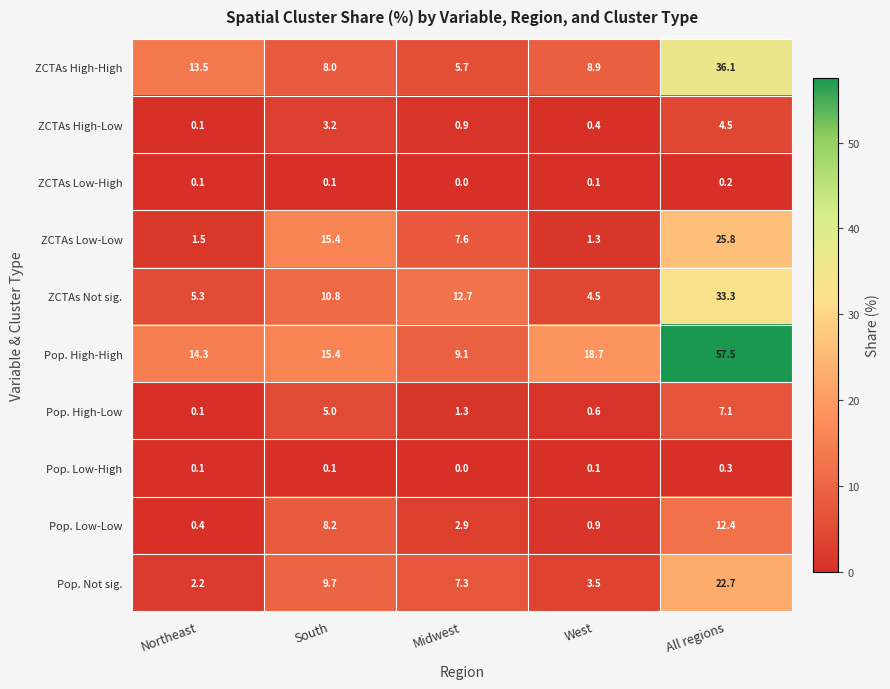

What is the maximum value shown in the chart?

57.5